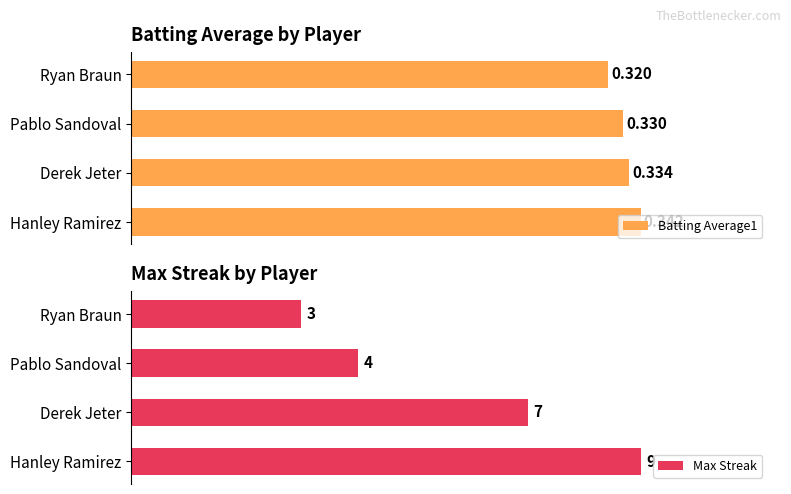

List the series in order of their overall mean, lowest first.

Batting Average1, Max Streak